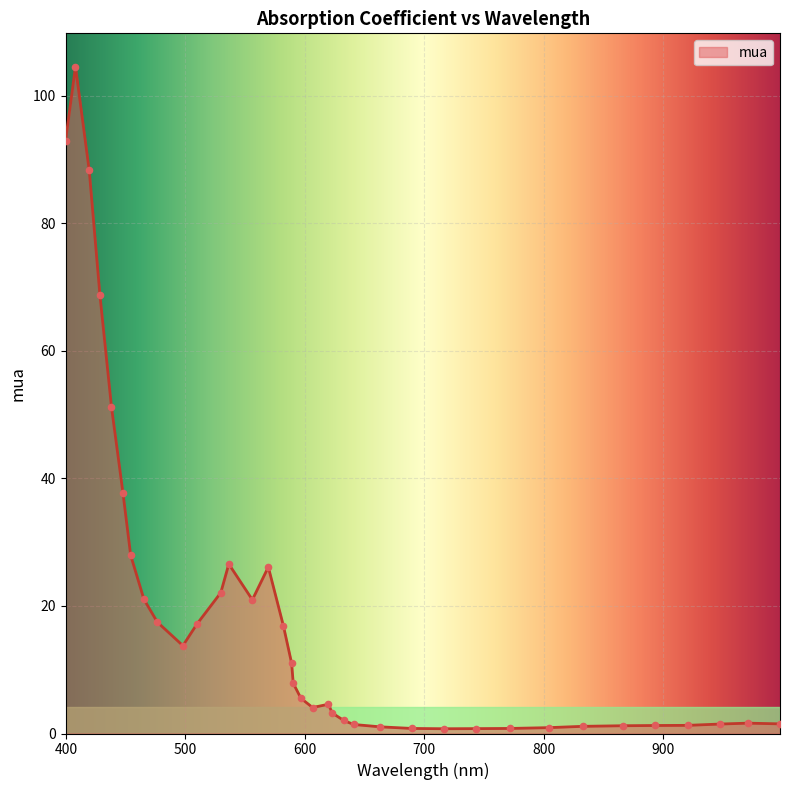

What is the difference between the maximum and minimum values?

103.8